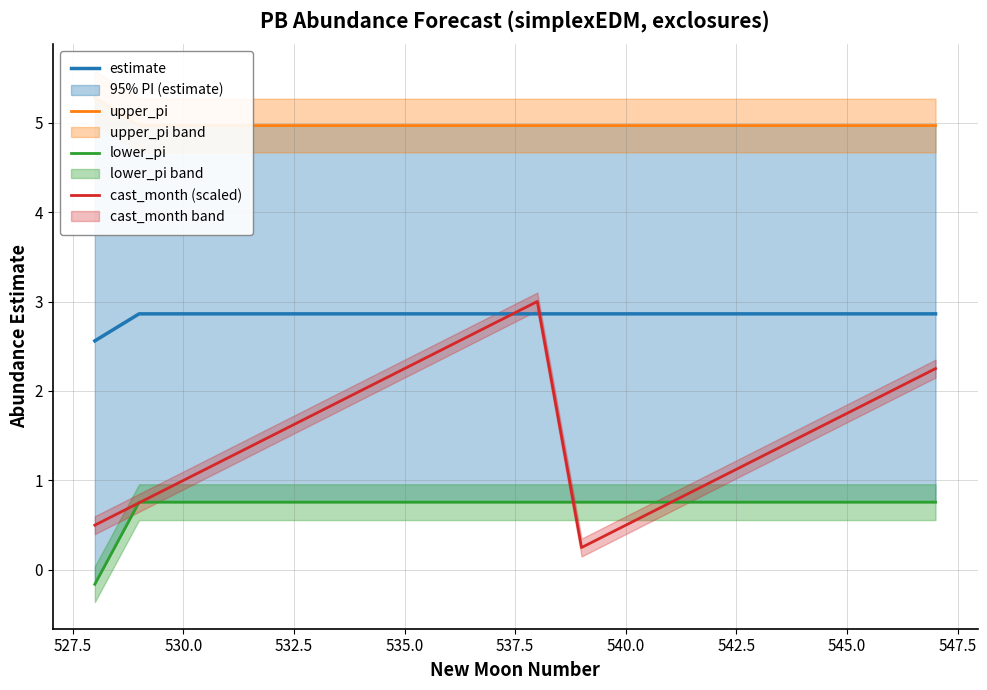

How many intersections are there between estimate and cast_month (scaled)?

2